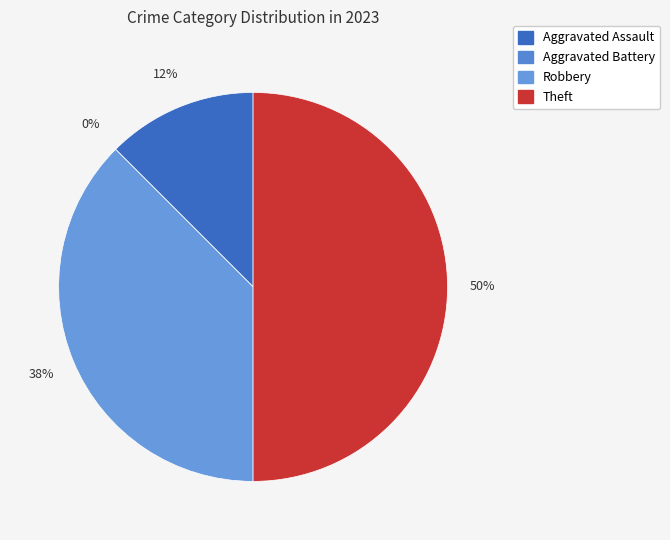

To the nearest percent, what is the difference between the Aggravated Assault and Aggravated Battery slice percentages?

12%